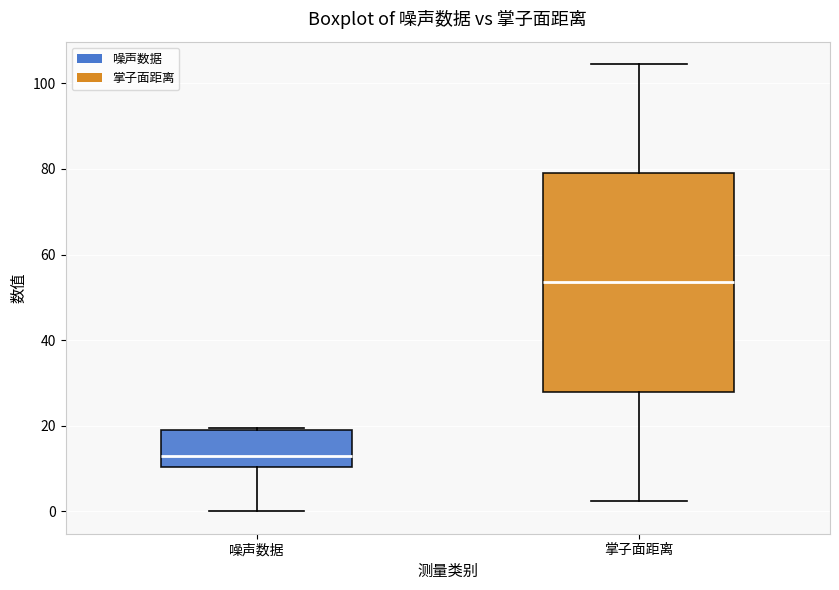

Where is the lower edge of the box for 噪声数据 on the y-axis? The values are not printed on the chart, so give them approximately, as read against the axis.

10